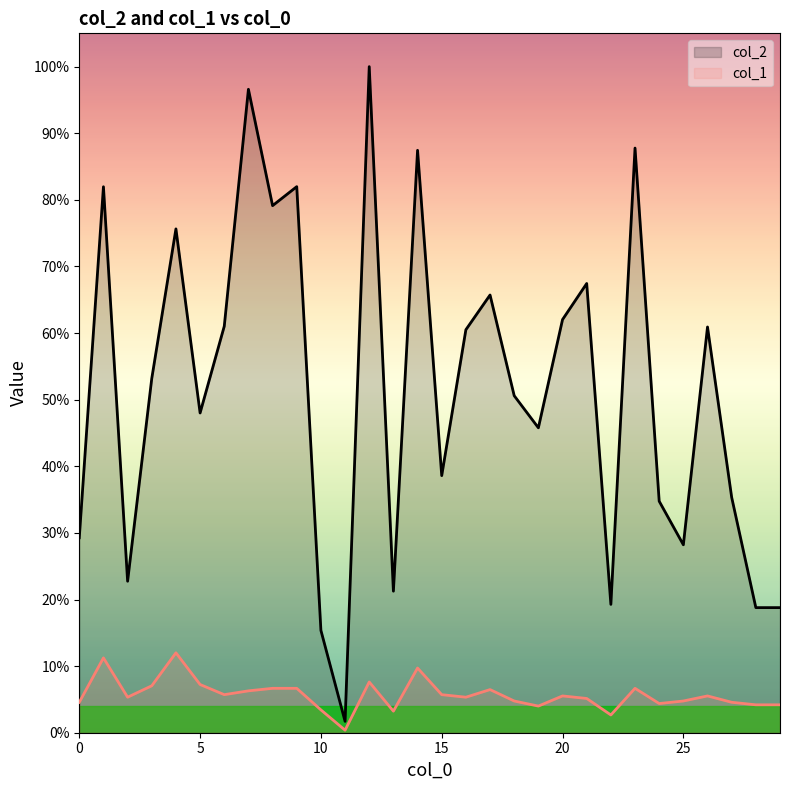

True or false: col_2 and col_1 intersect in this chart.

False